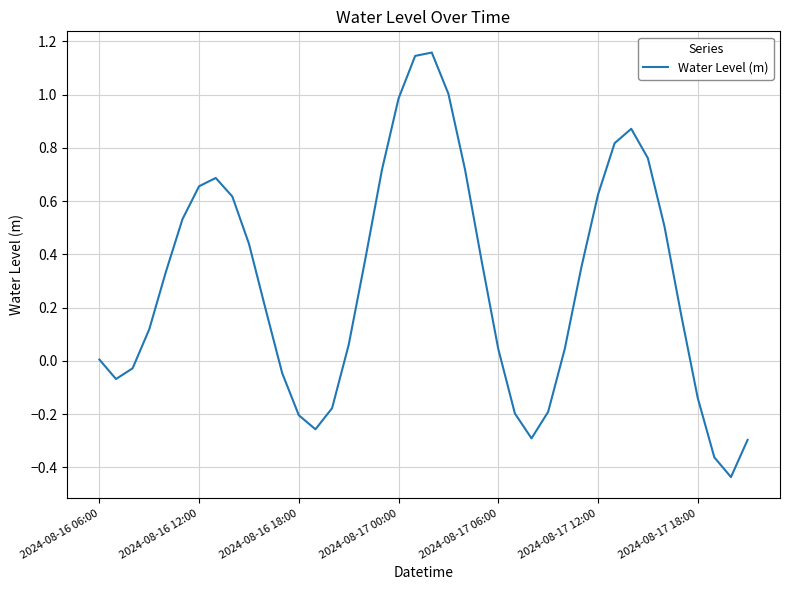

What is the difference between the maximum and minimum values?

1.6